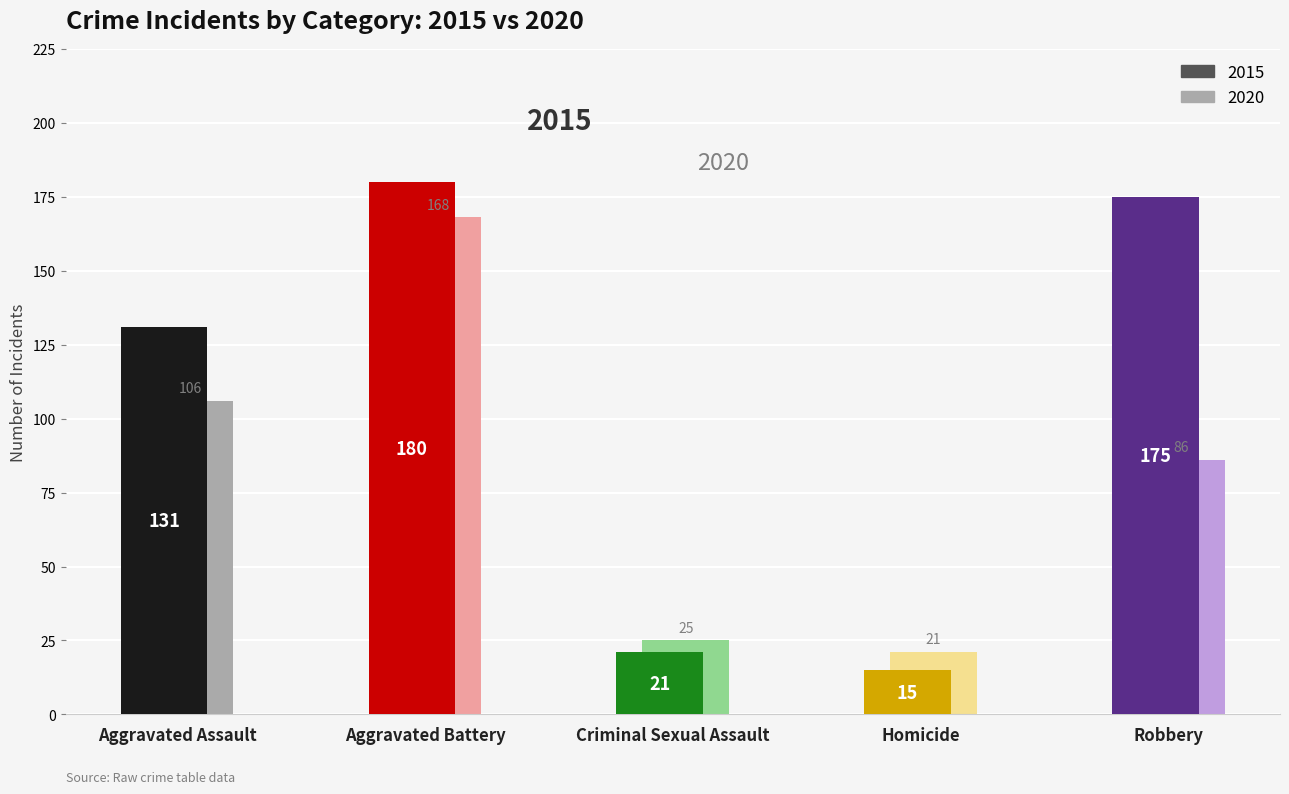

How many data points in 2020 are above 86?

2